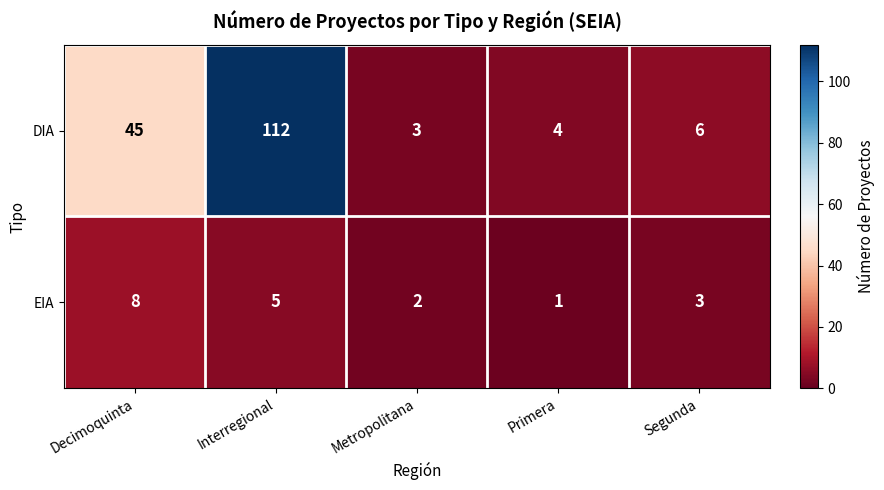

The EIA series shows 5 at Interregional. True or false?

True